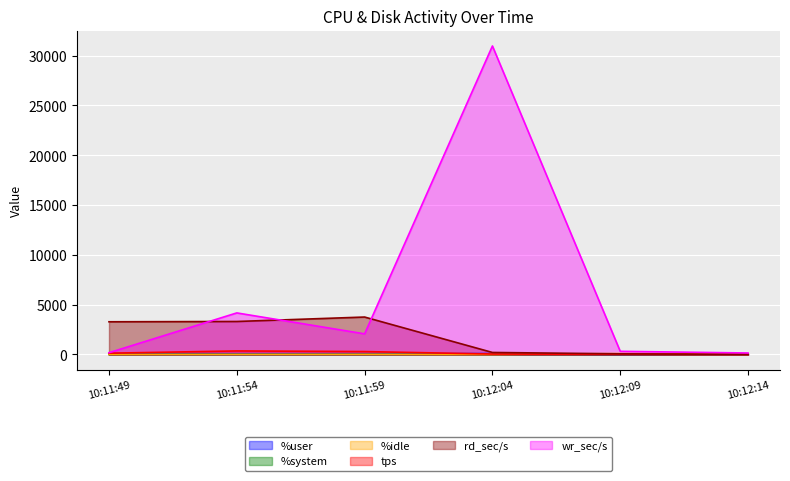

True or false: wr_sec/s and %user cross at least once.

False